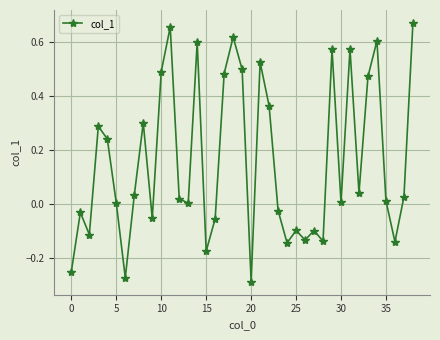

What is the difference between the maximum and minimum values?

1.0